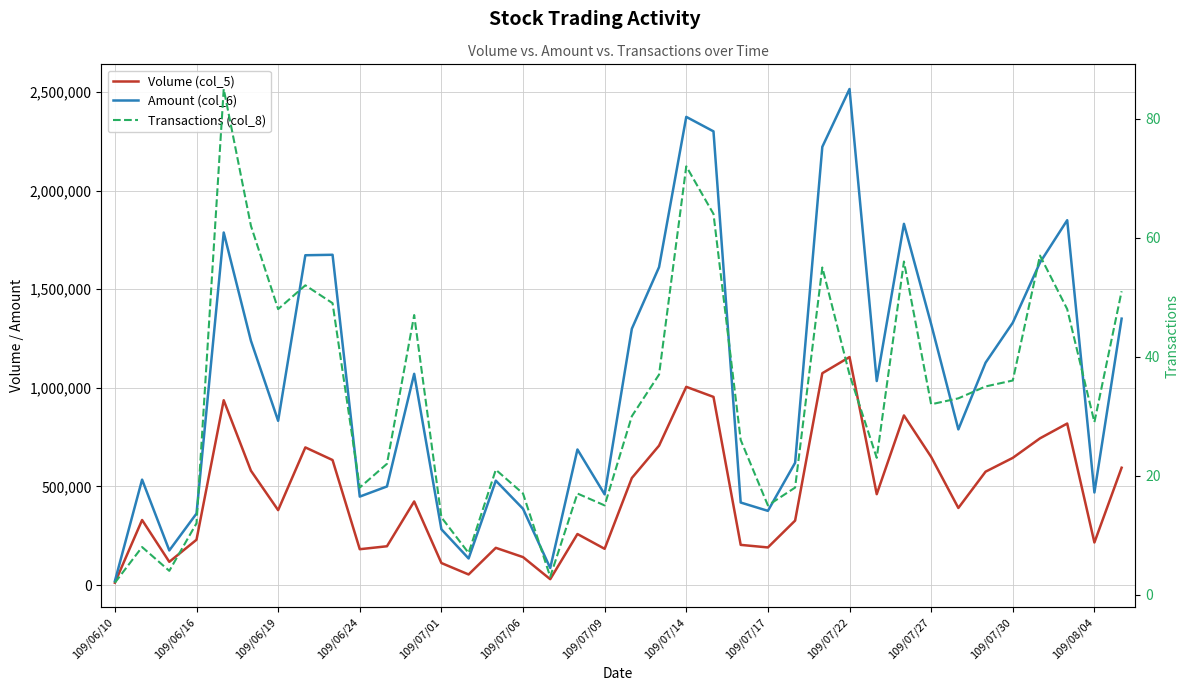

What are all the series names shown in the legend?

Volume (col_5), Amount (col_6), Transactions (col_8)